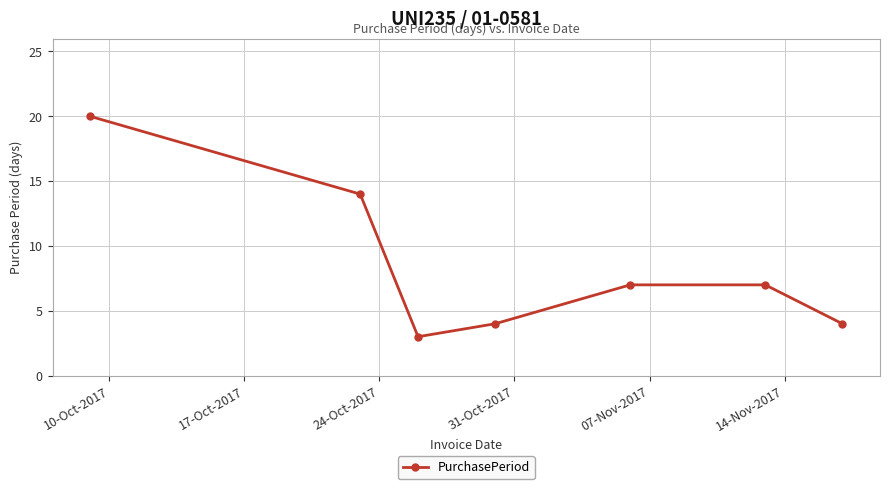

What is the difference between the maximum and minimum values?

17